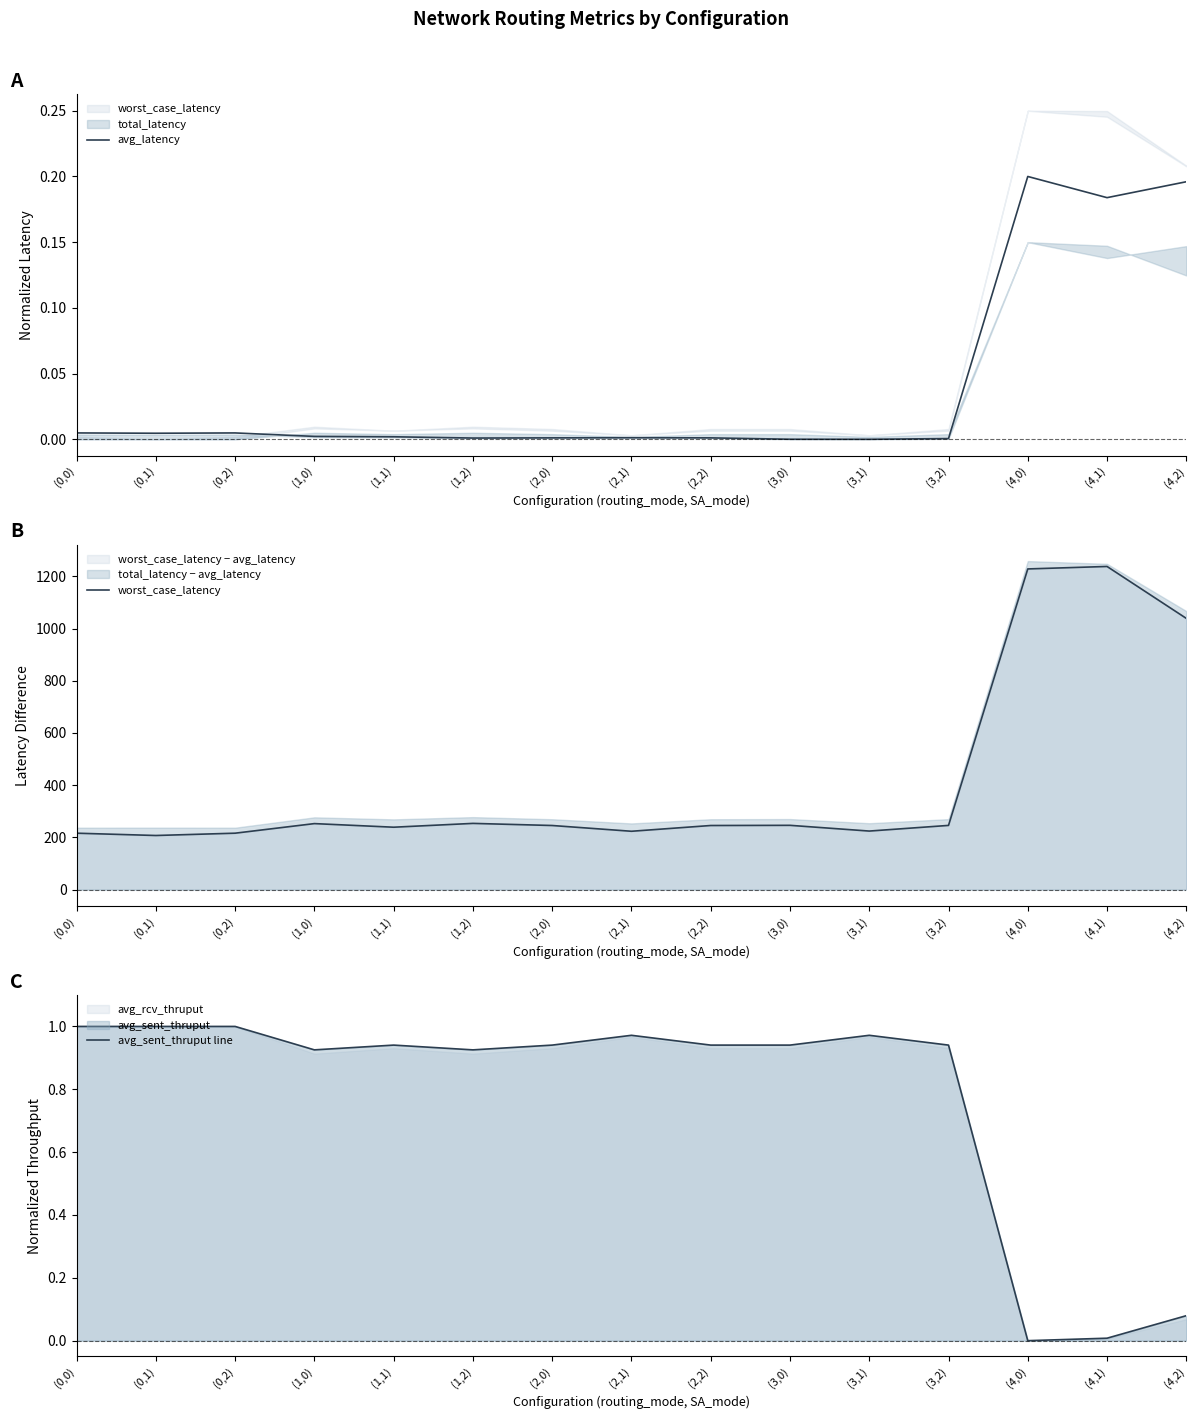

Reading left to right, extract all data points from this chart.

avg_latency: 0.0	0.0	0.0	0.0	0.0	0.0	0.0	0.0	0.0	0.0	0.0	0.0	0.2	0.2	0.2
worst_case_latency: 216.1	207.3	216.1	252.9	239.0	253.7	245.6	223.5	245.6	246.3	224.3	245.9	1228.2	1237.7	1038.9
avg_sent_thruput line: 1.0	1.0	1.0	0.9	0.9	0.9	0.9	1.0	0.9	0.9	1.0	0.9	0.0	0.0	0.1